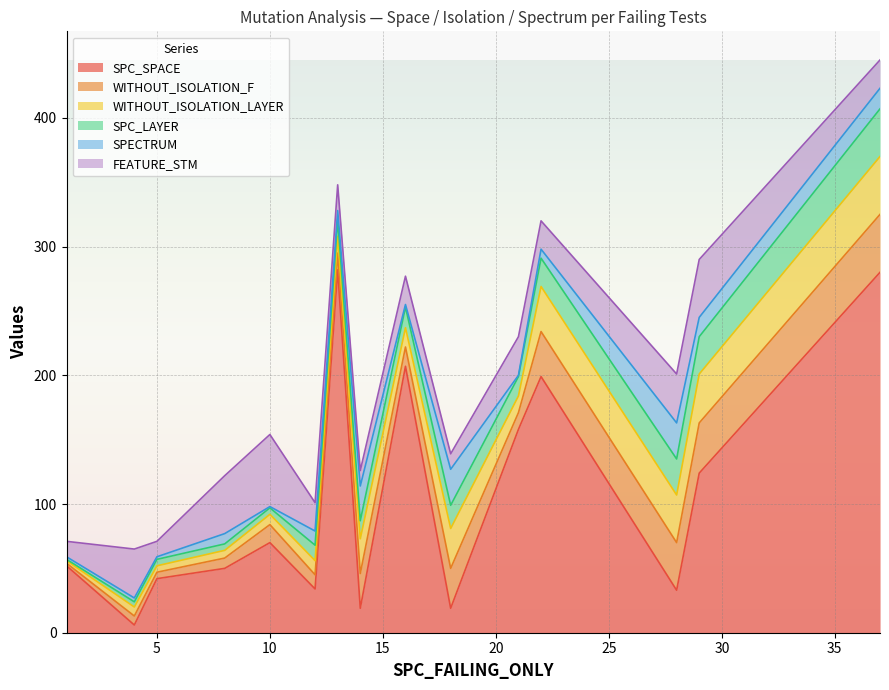

The SPC_SPACE series shows 42 at 5. True or false?

True